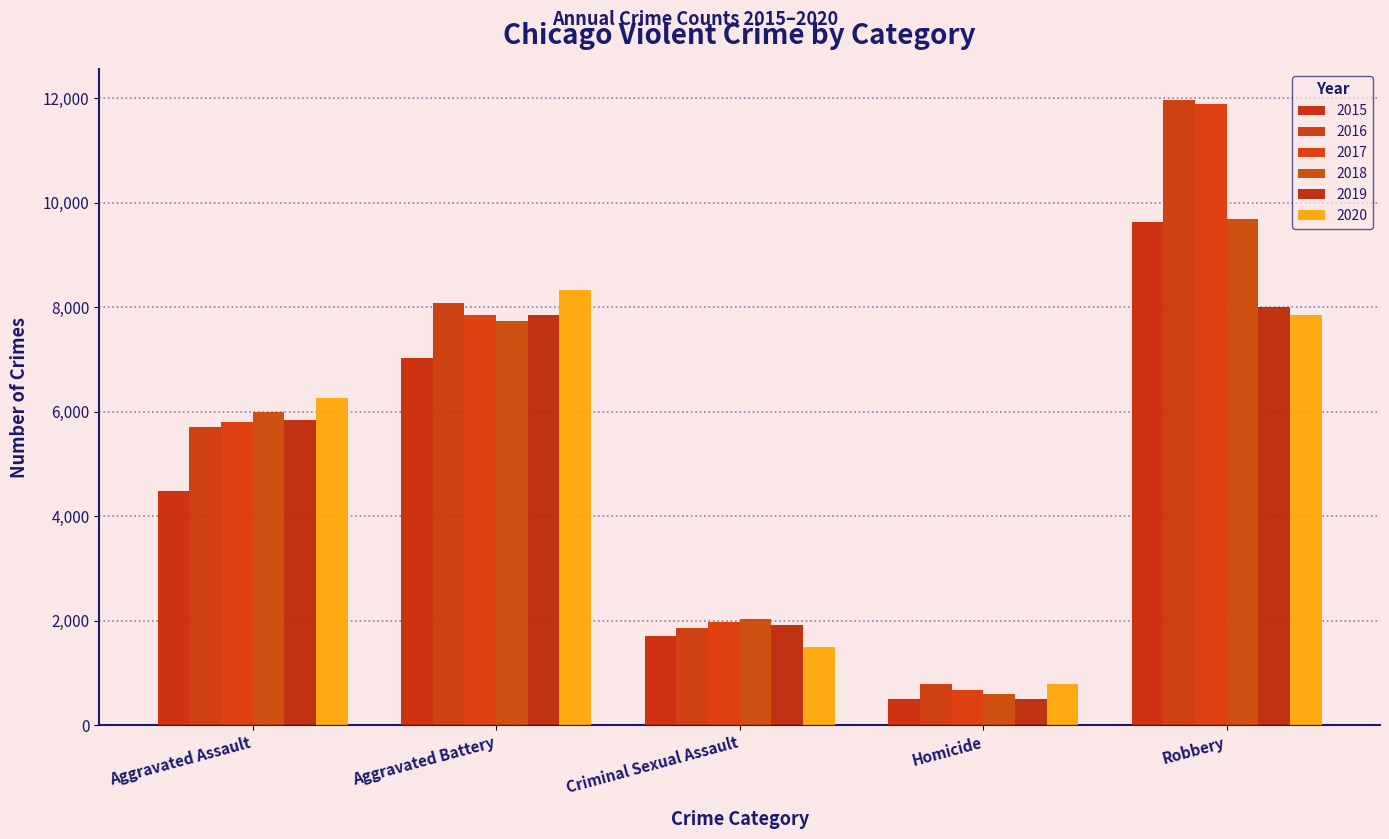

Which category has the lowest value across all series?

Homicide